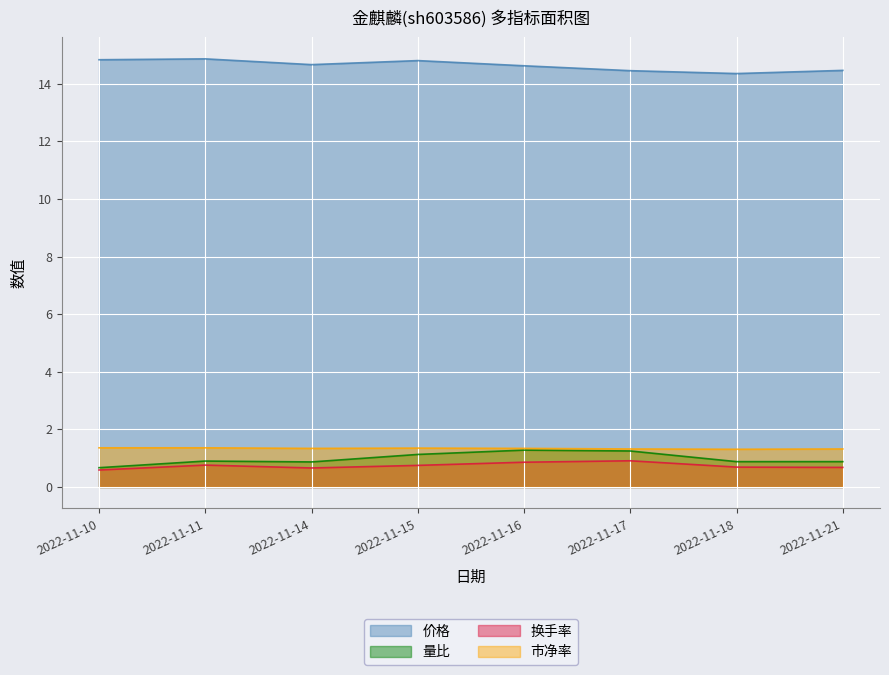

Count the number of data series in this chart.

4